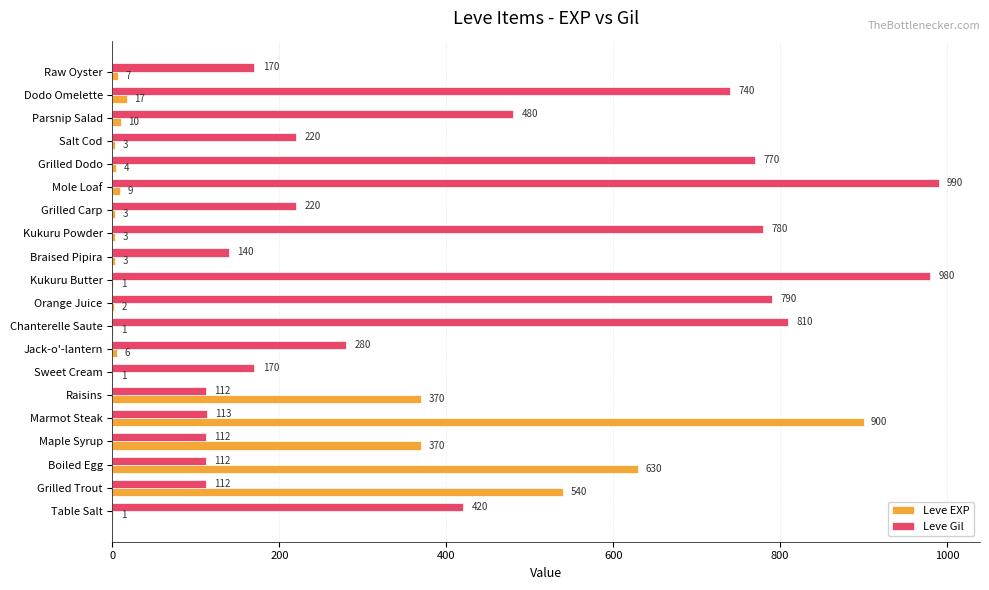

Which series has the widest spread of values?

Leve EXP